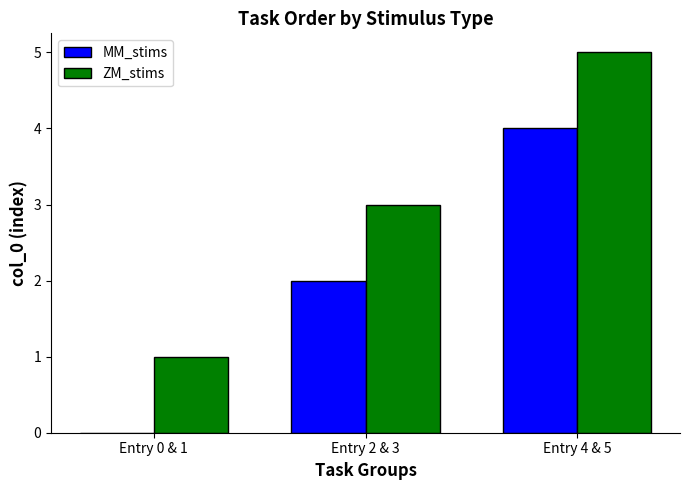

What are all the series names shown in the legend?

MM_stims, ZM_stims